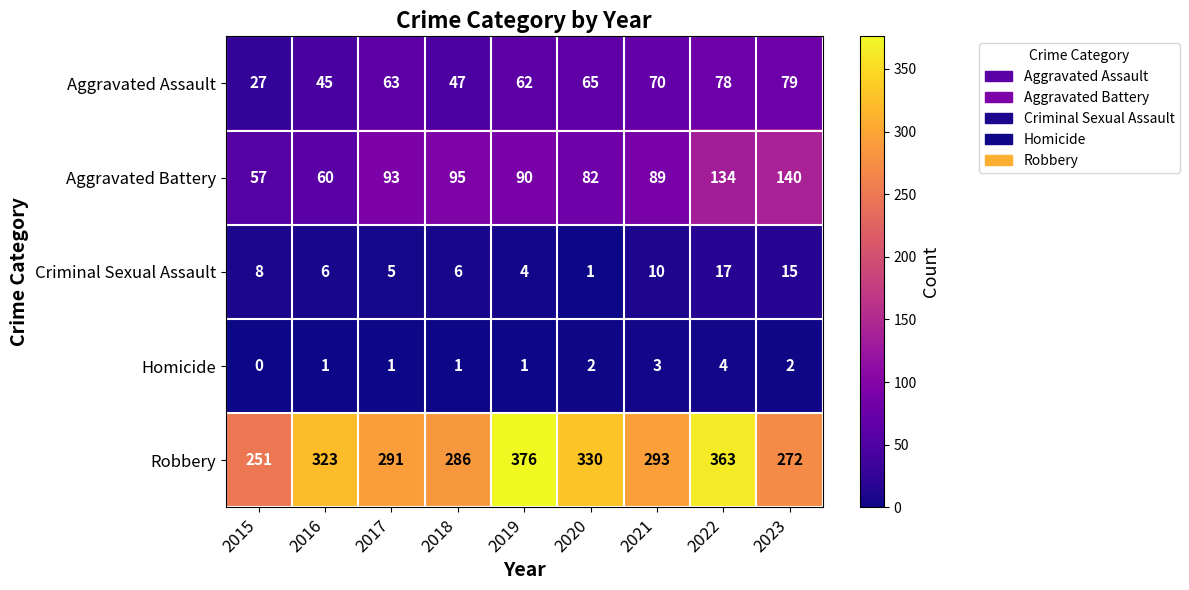

What is the difference between the second highest and second lowest values in the Aggravated Battery series?

74